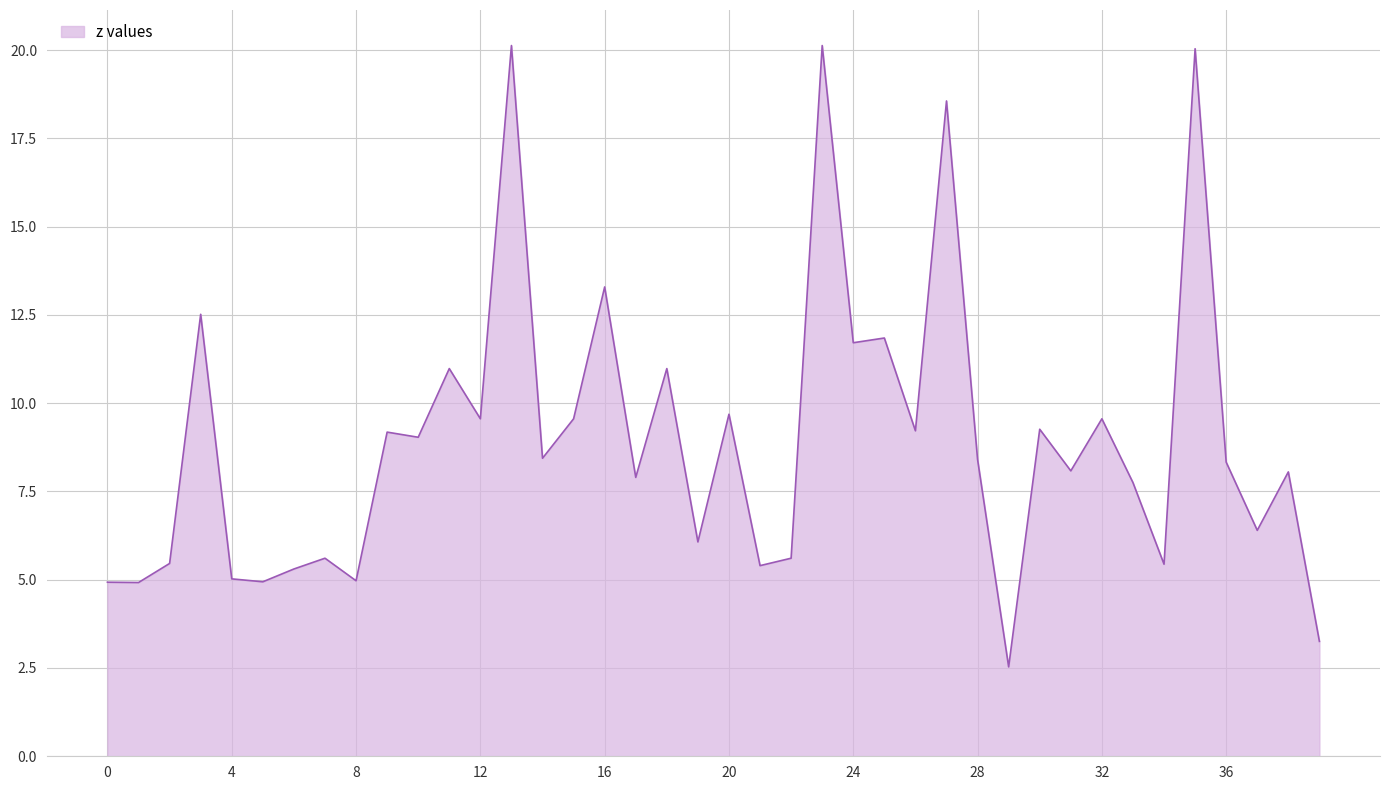

What is the greatest value displayed?

20.1